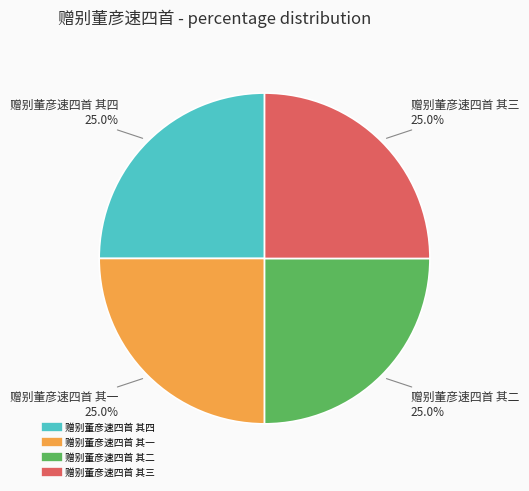

How many segments does this pie chart have?

4